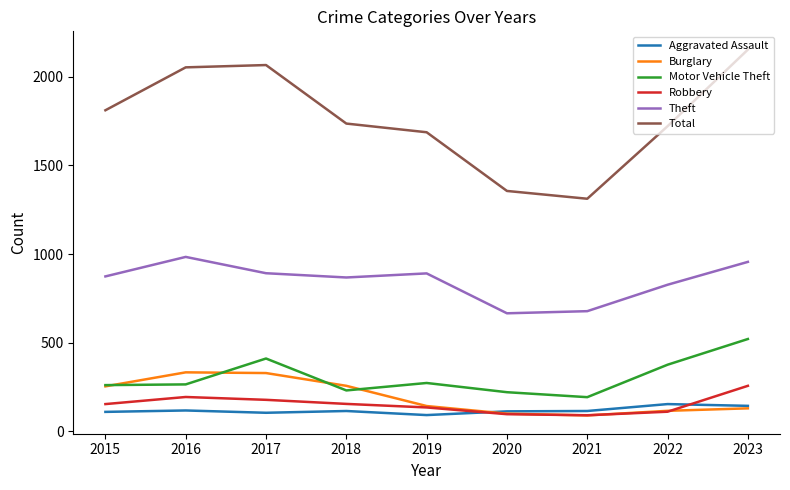

What is the average value of the Aggravated Assault series?

118